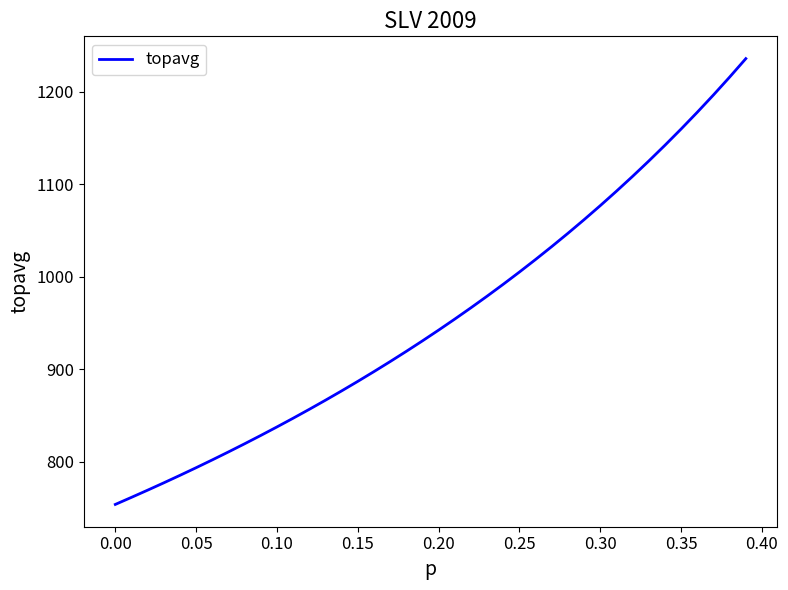

What is the sum of all values?

38260.6